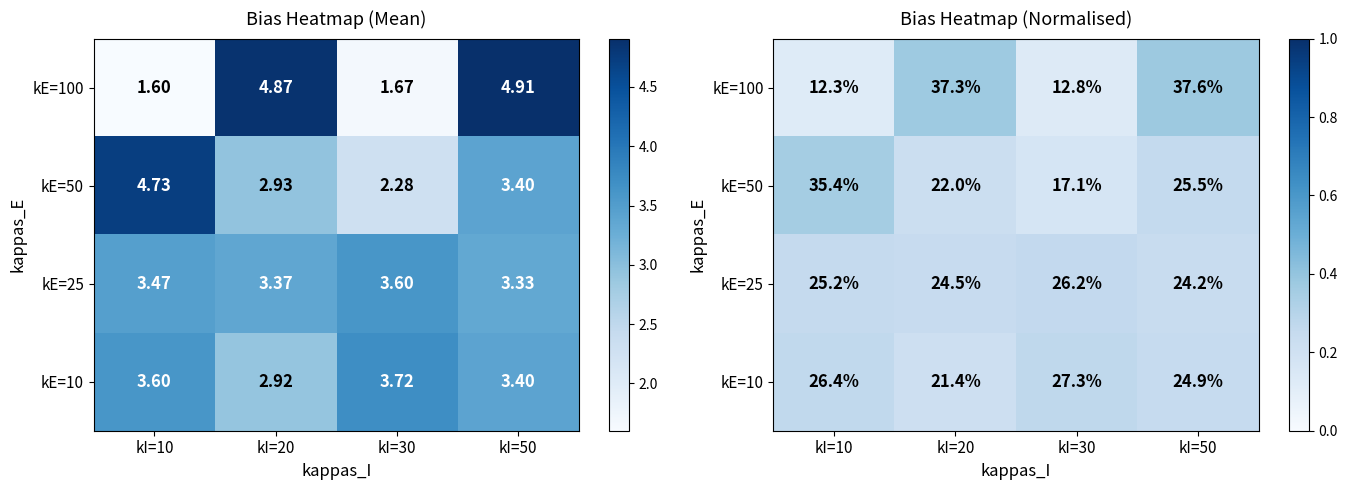

The kE=100 series shows 0.1 at kI=10. True or false?

True